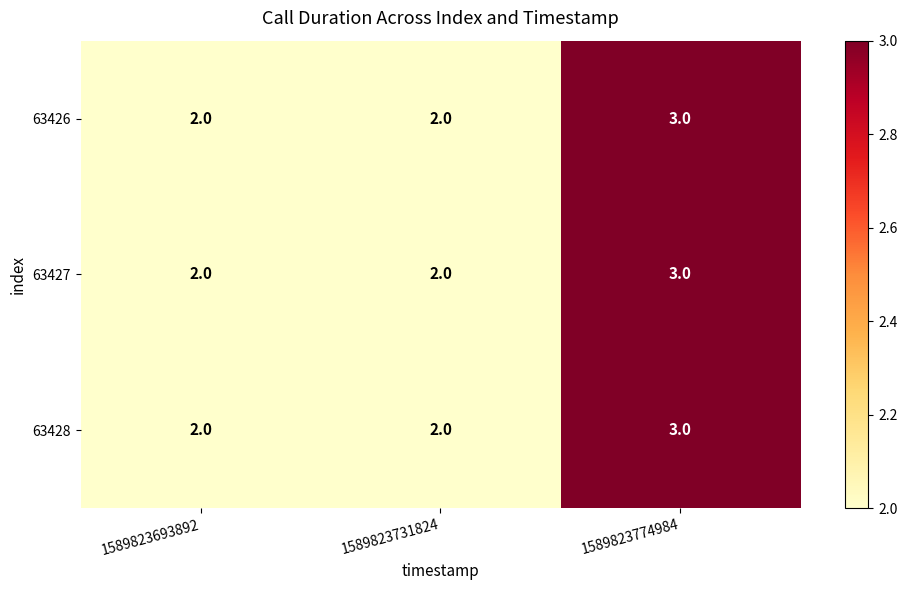

What is the sum of all 63428 values?

7